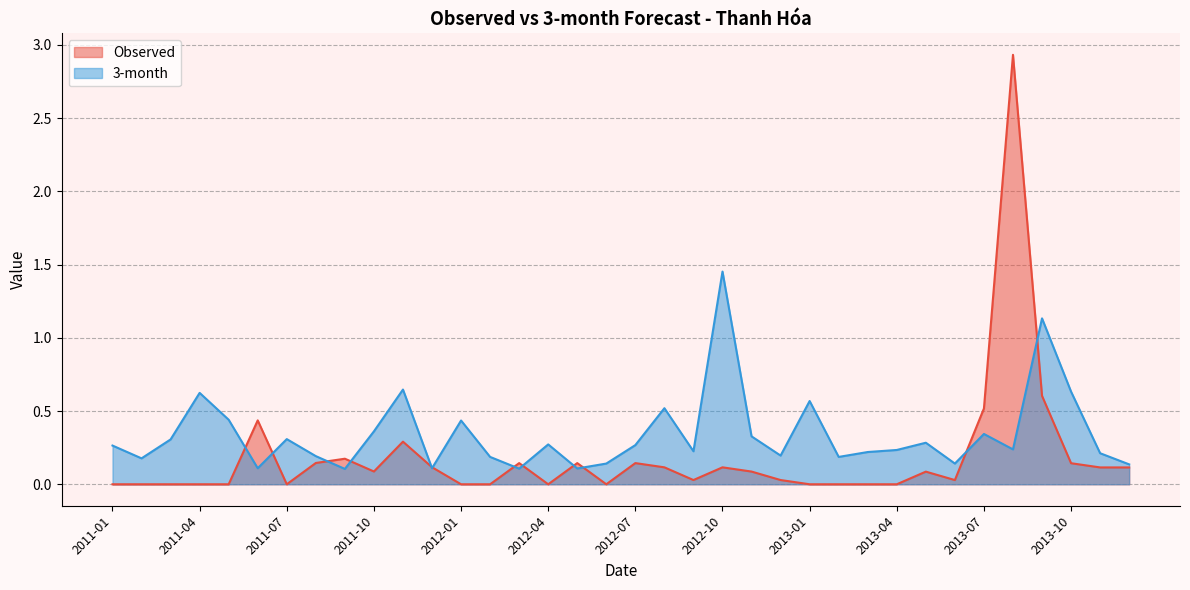

Does the chart display data point markers on the line(s)?

No